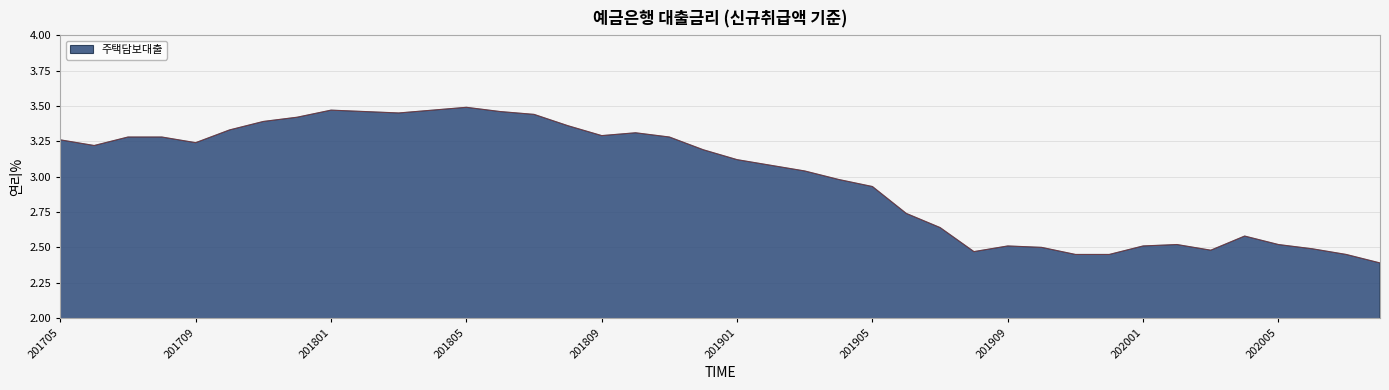

What is the difference between the maximum and minimum values?

1.1